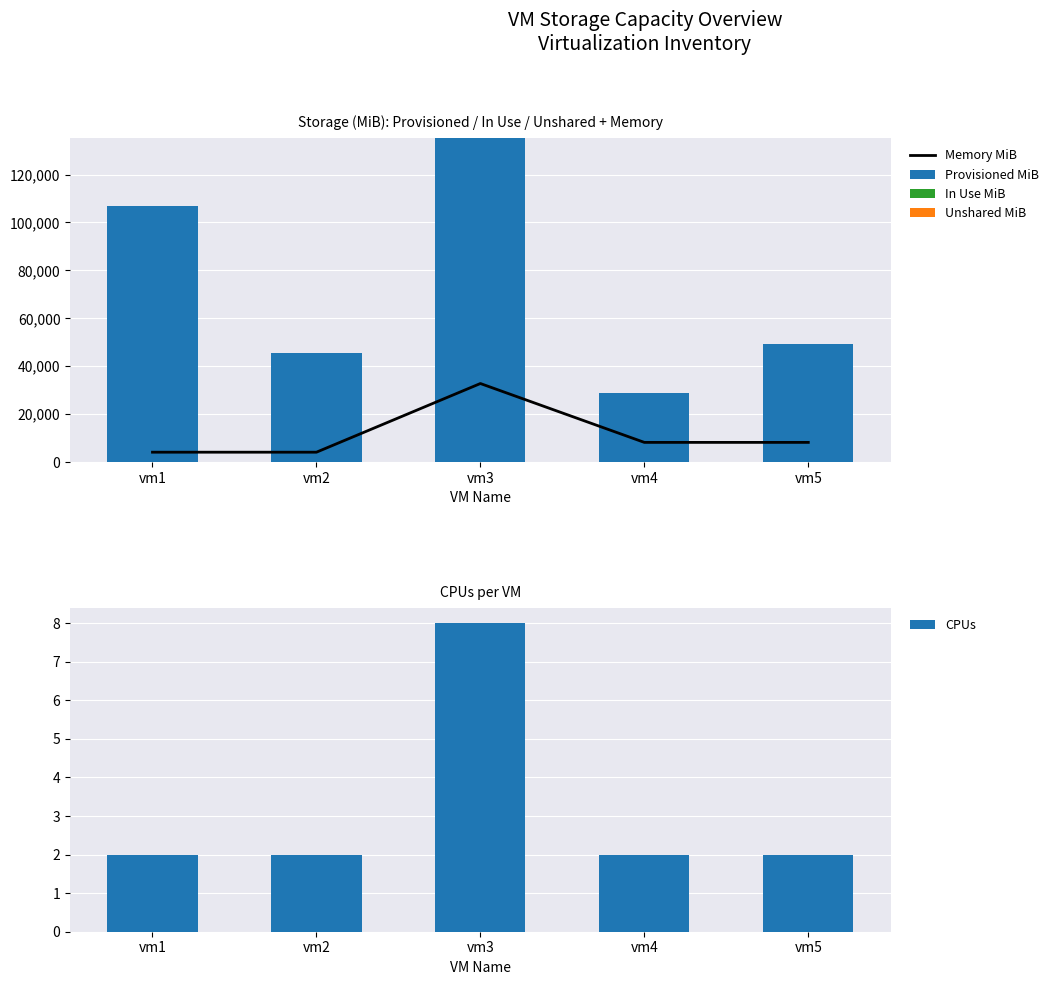

What is the maximum value shown in the chart?

135255